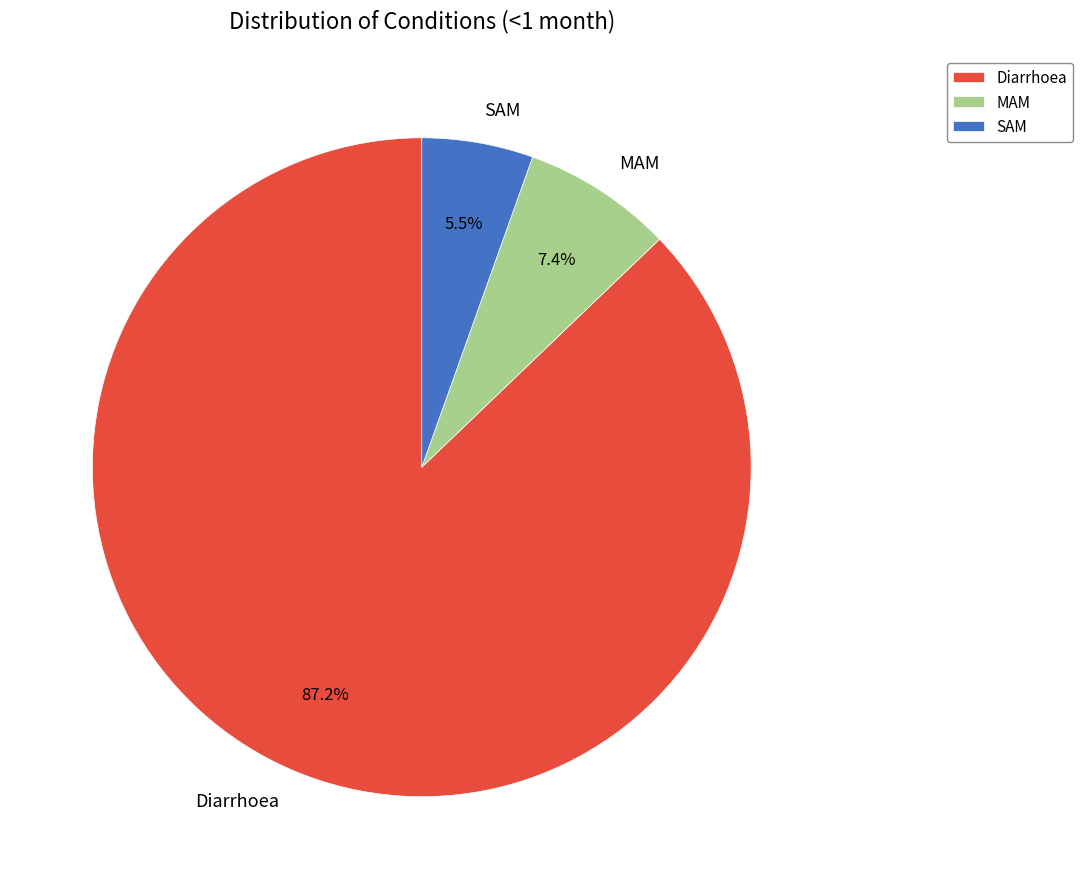

Is the sum of Diarrhoea and SAM greater than half?

Yes